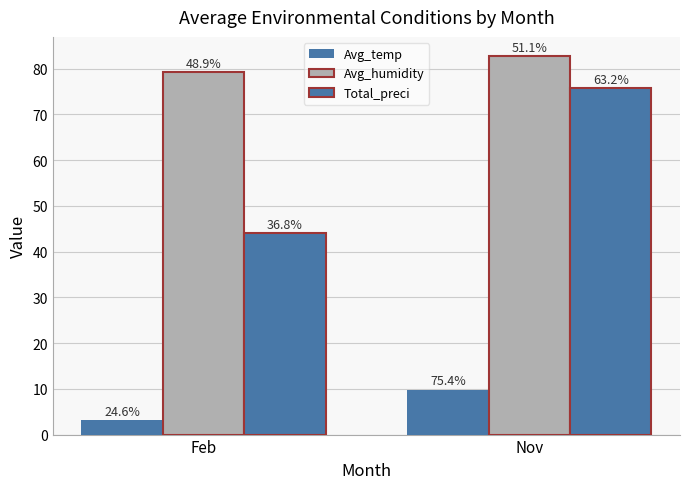

How many bars are there in each group?

3